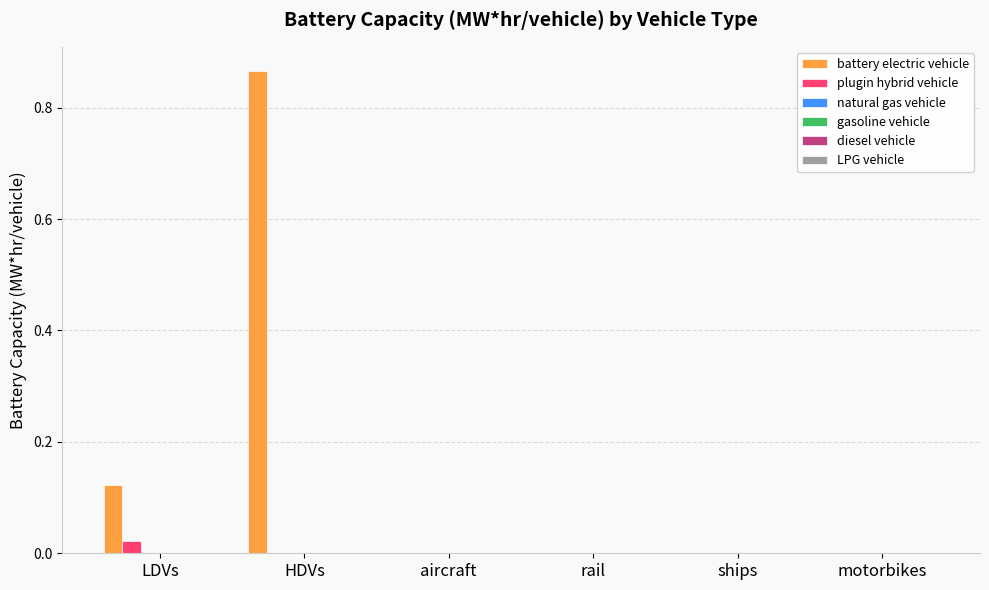

Which series has the largest total across all categories?

battery electric vehicle